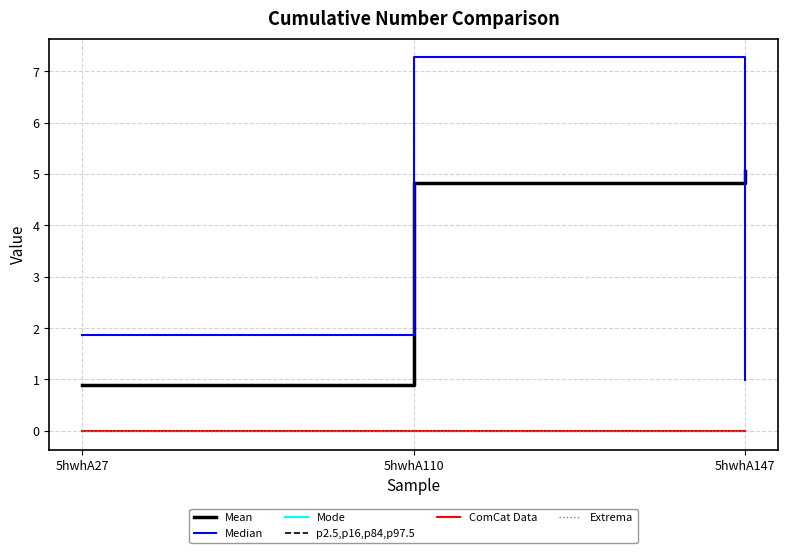

At 5hwhA27, list the series in order from largest to smallest.

Median, Mean, Mode, p2.5,p16,p84,p97.5, ComCat Data, Extrema